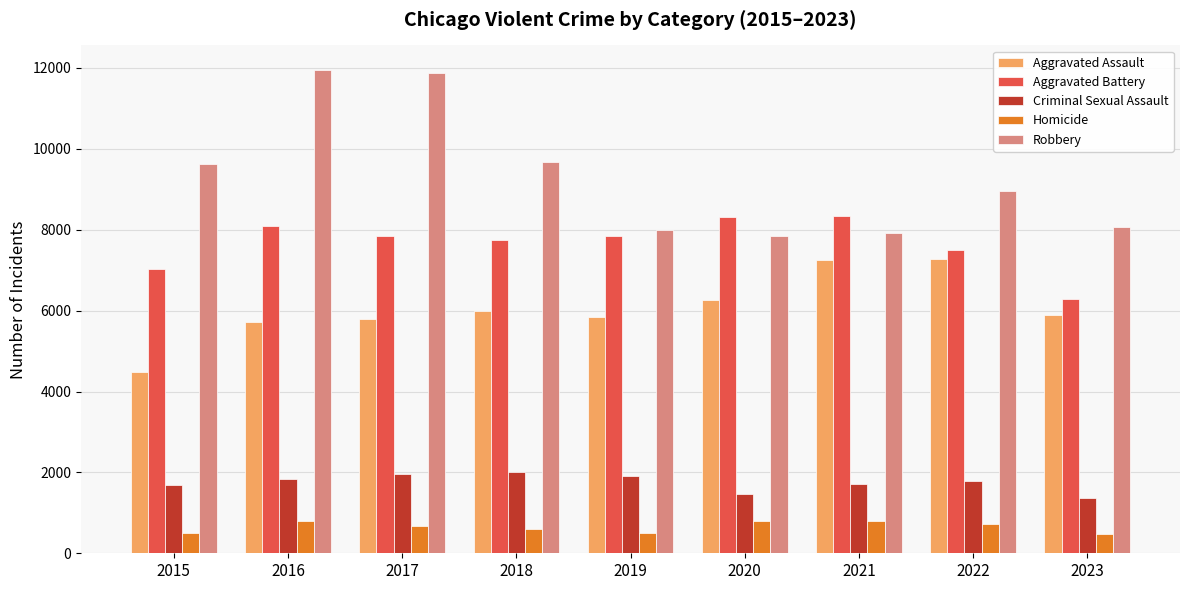

At how many categories does at least one series exceed 8691?

5